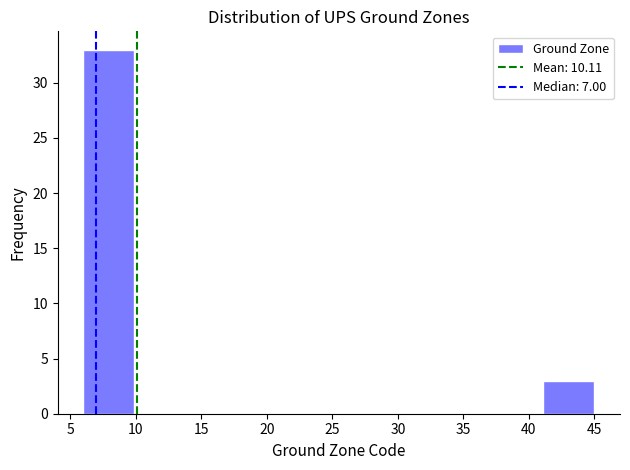

How tall is the bar that spans 41.1 to 45.0 on the x-axis? Neither the bar edges nor the heights are printed on the chart, so give them approximately, as read against the axes.

3